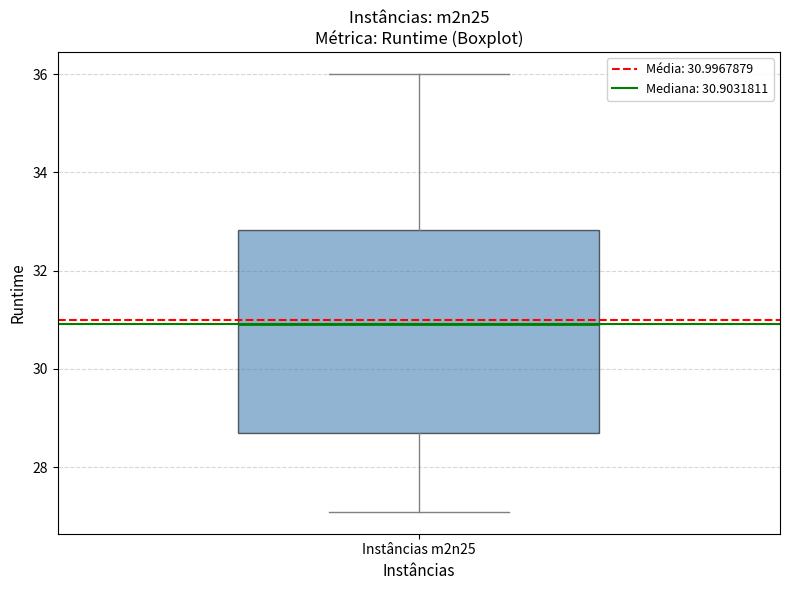

Where does the median line of the box for Instâncias m2n25 sit on the y-axis? The values are not printed on the chart, so give them approximately, as read against the axis.

31.0